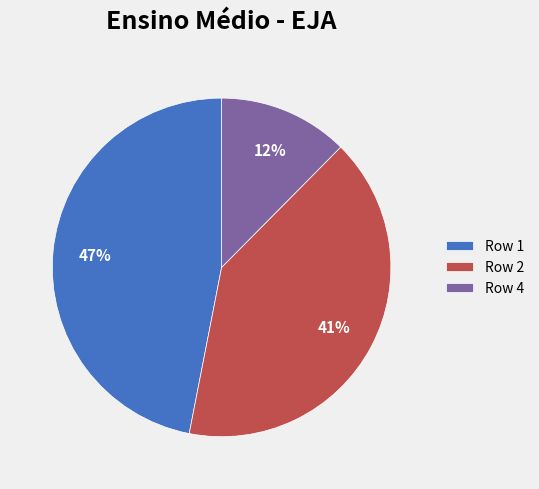

Is there any slice that represents more than half of the pie?

No